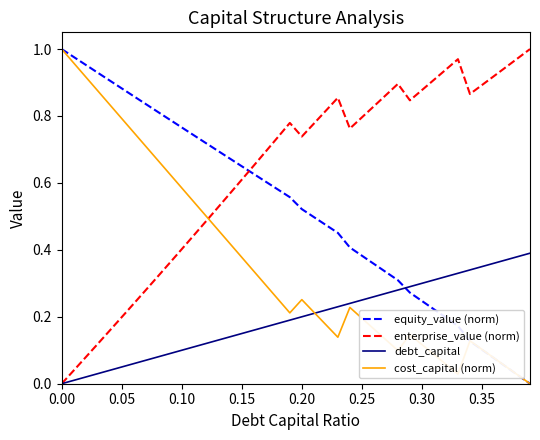

How many intersections are there between cost_capital (norm) and enterprise_value (norm)?

1